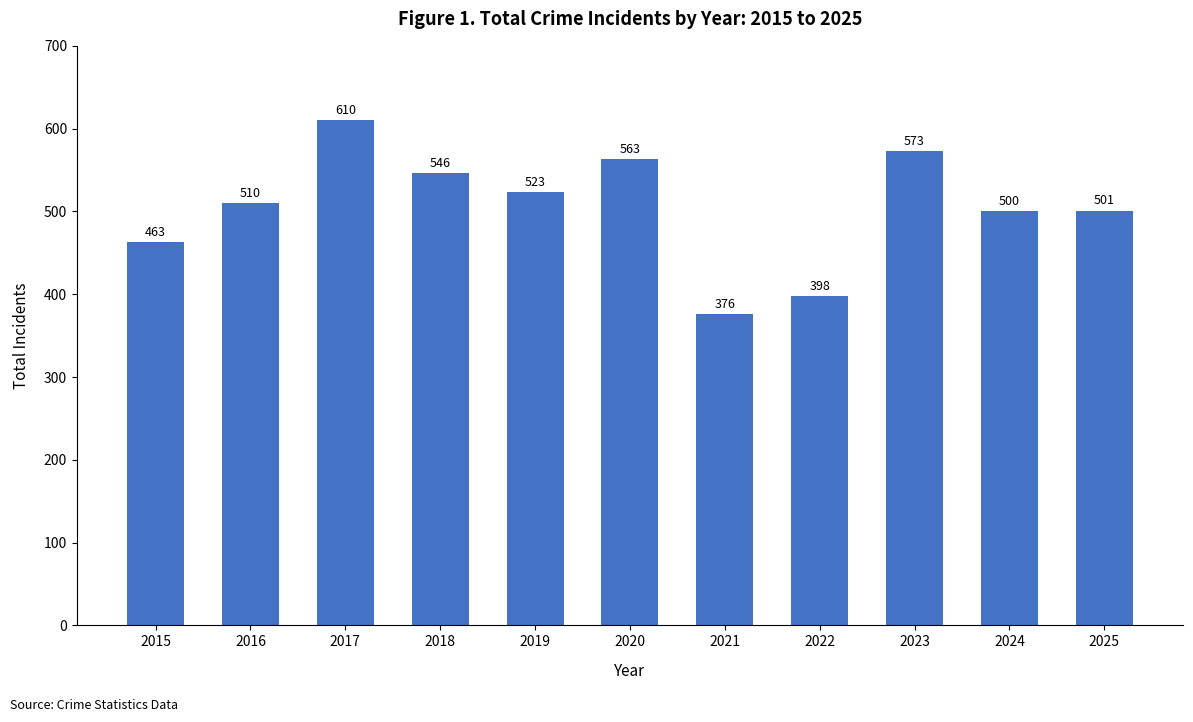

What is the smallest value displayed?

376